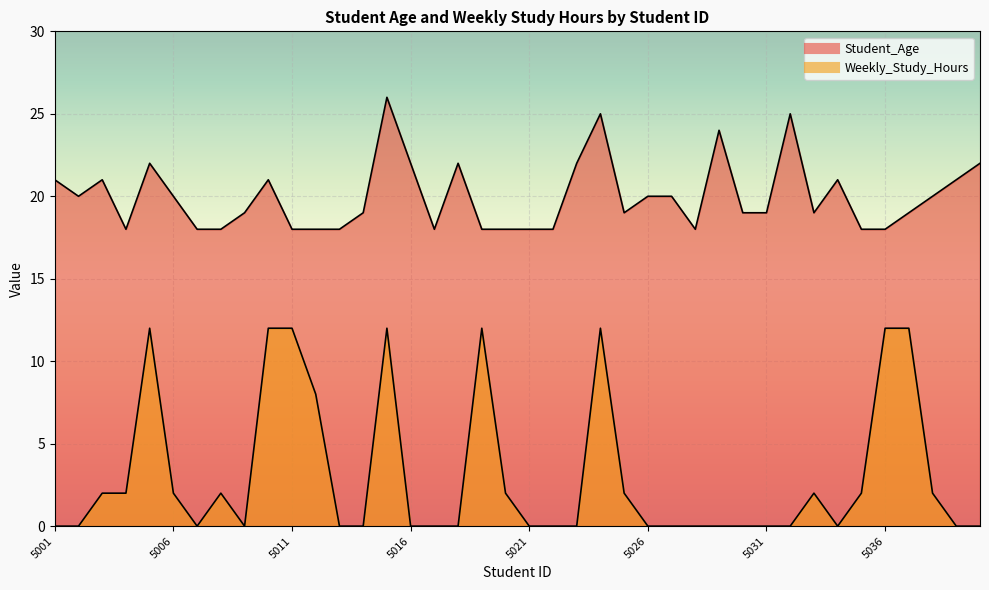

At which label is Weekly_Study_Hours closest to 6?

5012